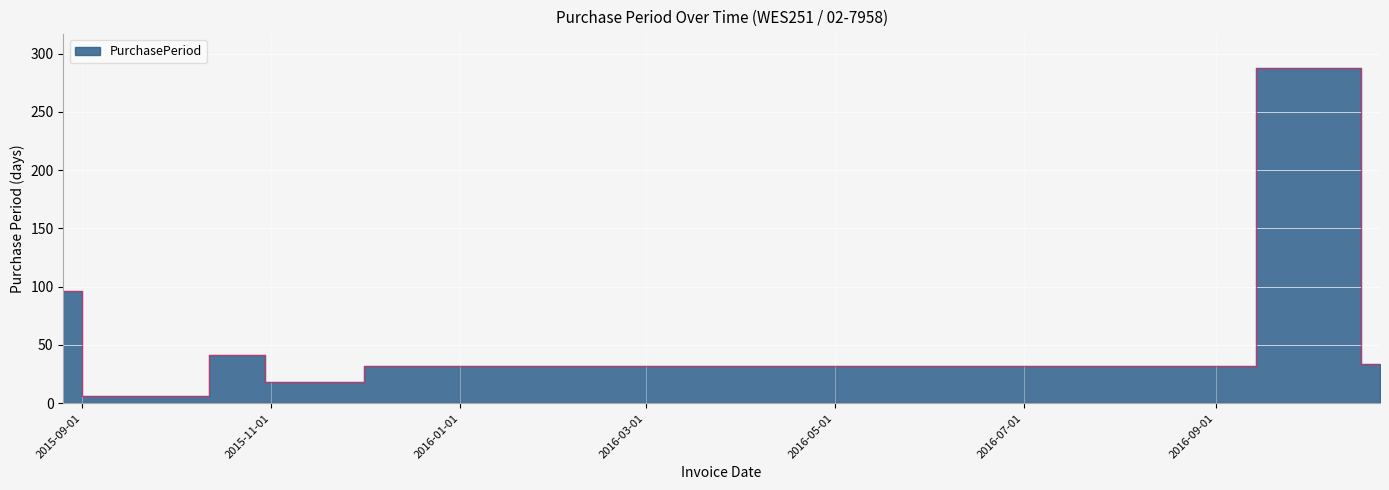

List the labels in order of value, smallest first.

2015-09-01, 2016-10-24, 2015-10-30, 2015-12-01, 2016-10-18, 2015-10-12, 2015-08-26, 2016-09-14